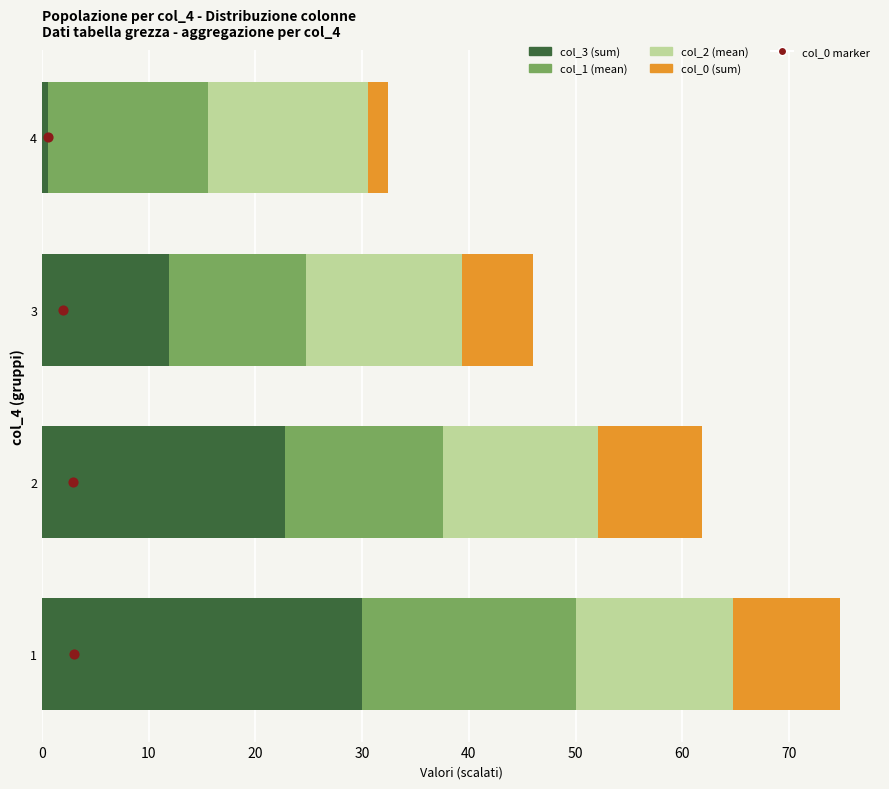

Which series has the largest Y range (max minus min)?

col_3 (sum)